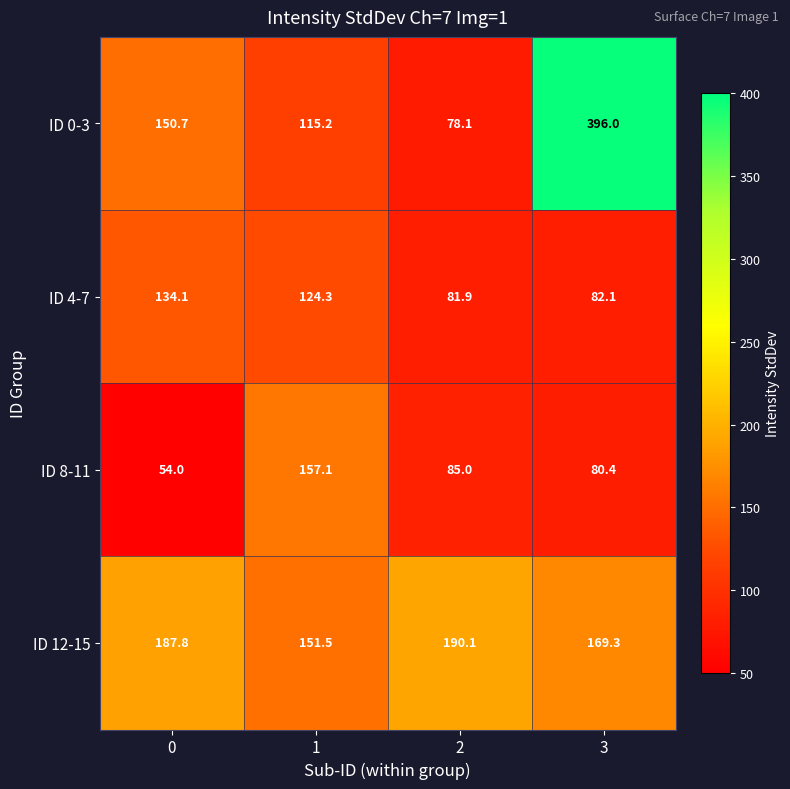

At which category is the sum across all series the highest?

3